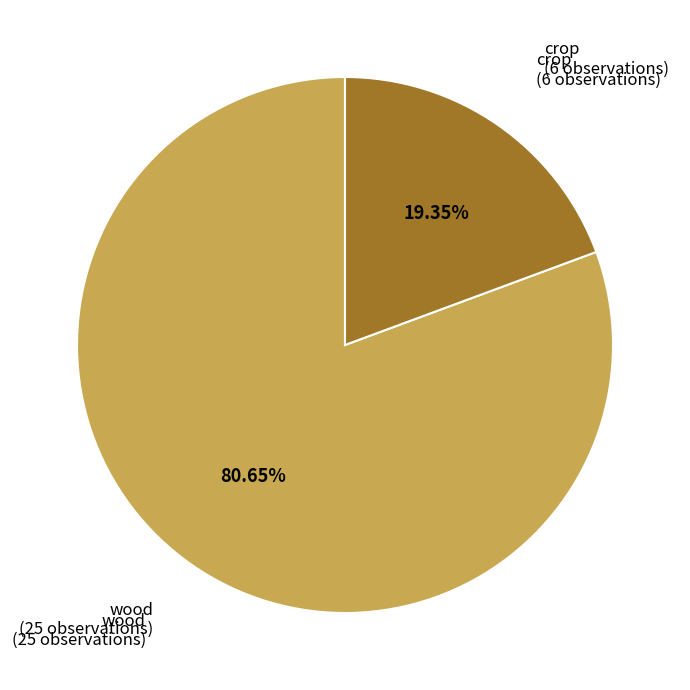

Does any single category account for the majority?

Yes